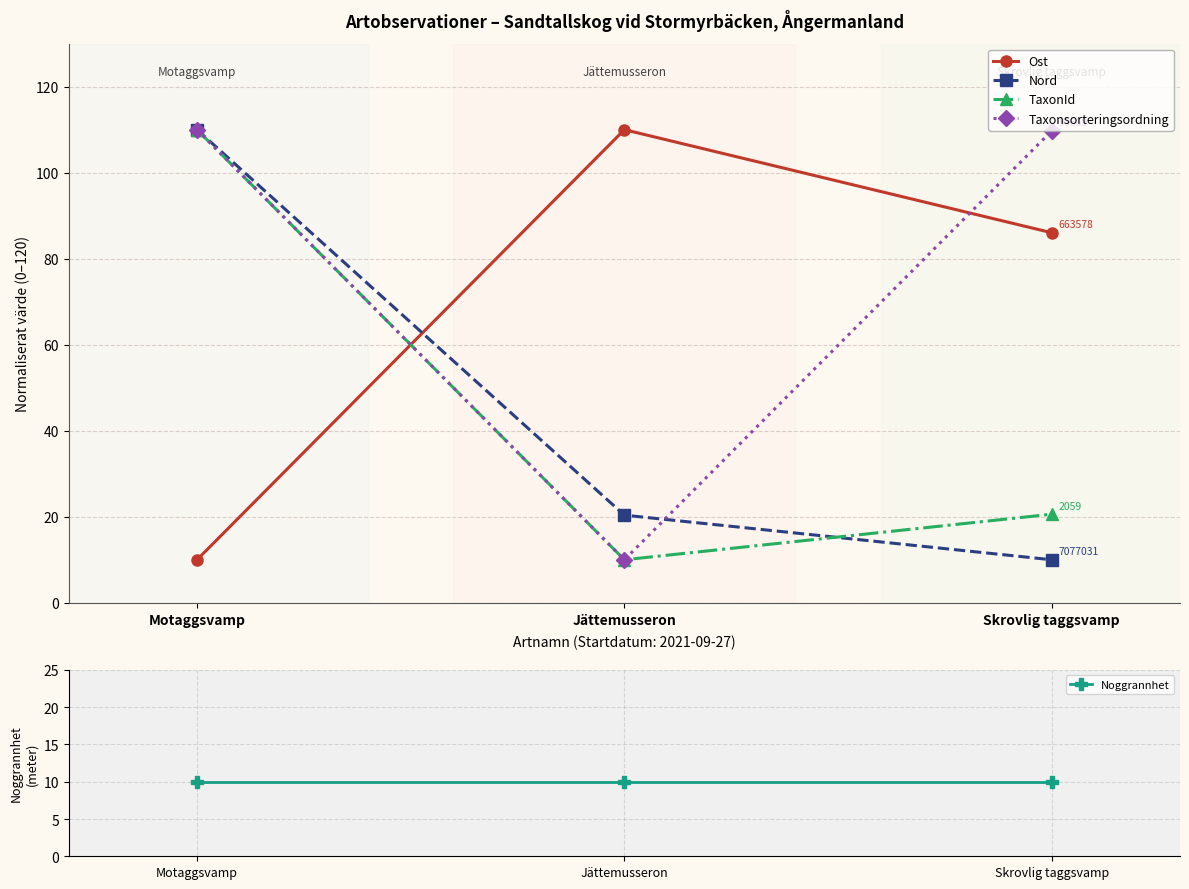

Reading left to right, extract all data points from this chart.

Ost: 10.0	110.0	86.0
Nord: 110.0	20.4	10.0
TaxonId: 110.0	10.0	20.6
Taxonsorteringsordning: 110.0	10.0	109.7
Noggrannhet: 10.0	10.0	10.0